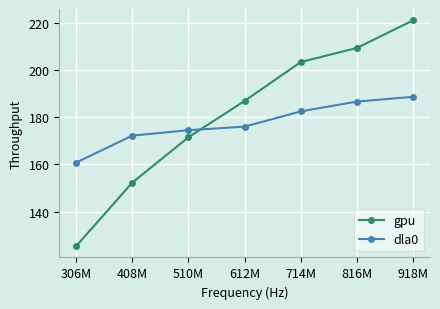

What is the label of the 4th point from the left?

612M